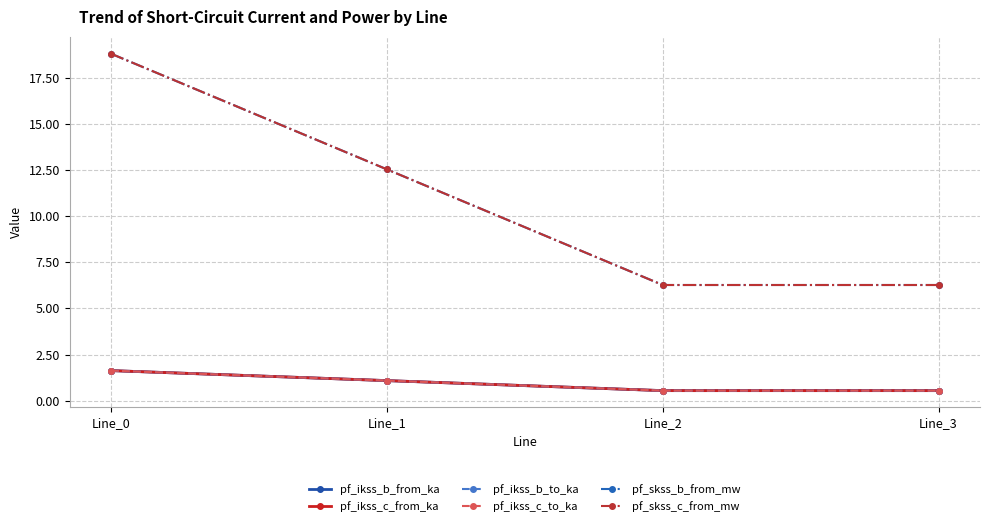

What is the sum of the pf_ikss_c_from_ka values at Line_2 and Line_3?

1.1